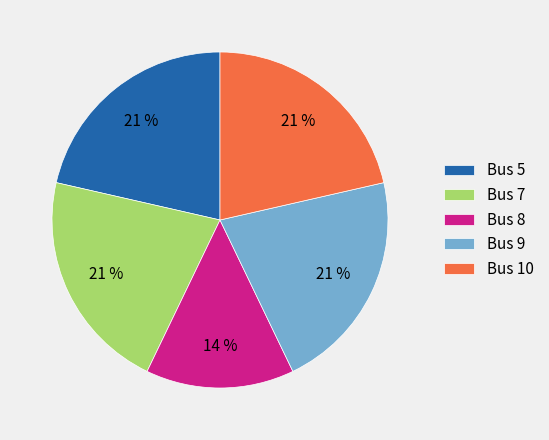

Count the number of slices in the pie.

5